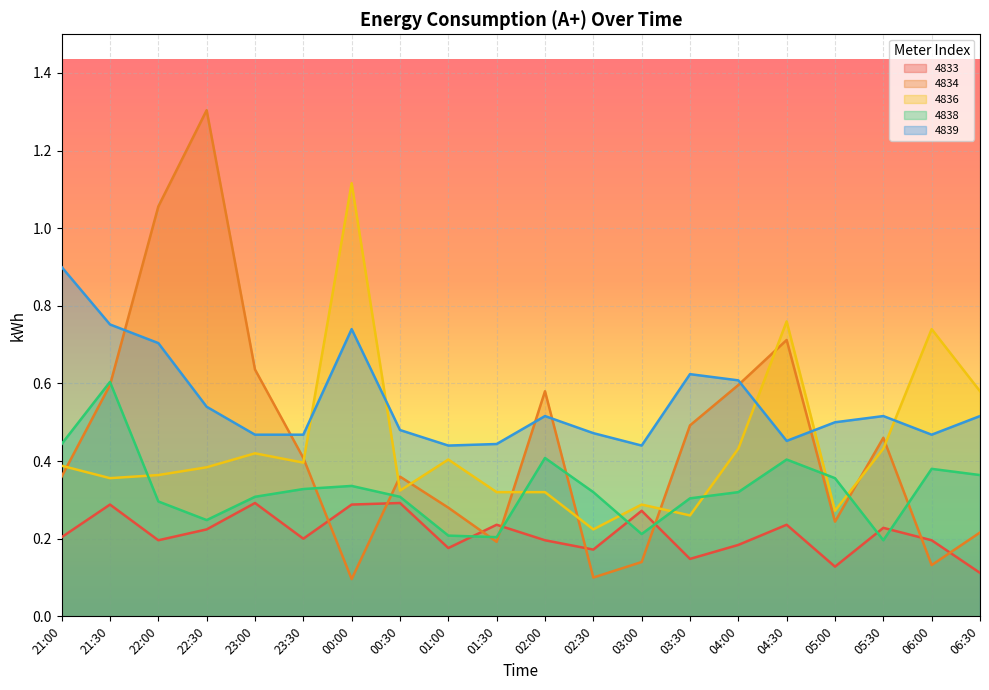

Which category has the lowest value across all series?

00:00